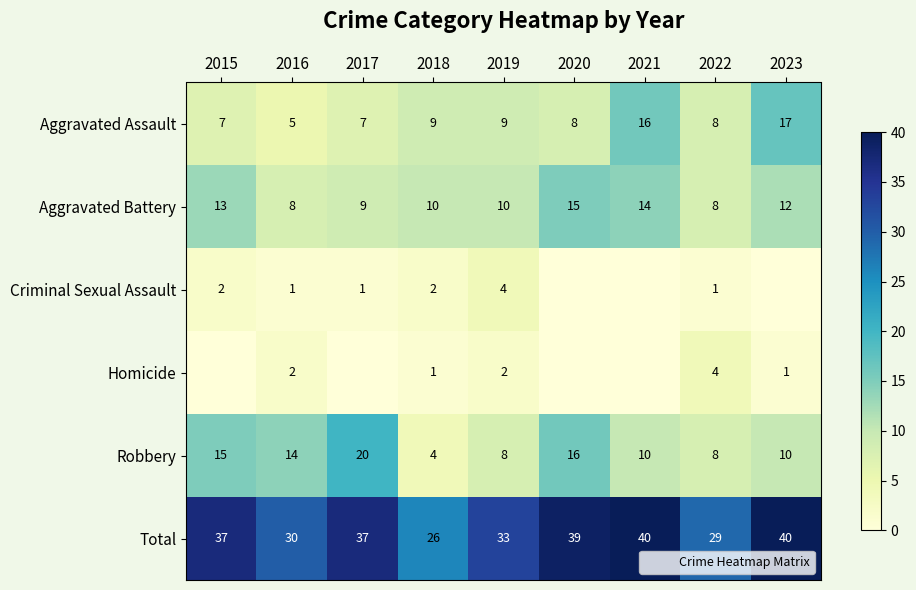

The Homicide series shows 1 at 2020. True or false?

False